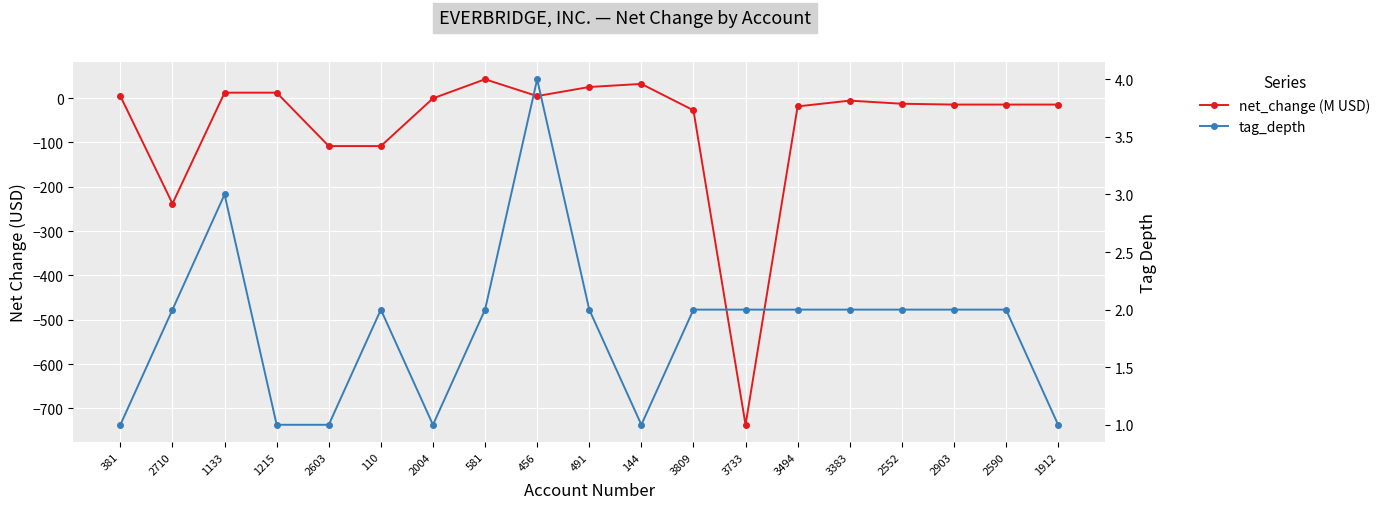

Which series ends up on top after the final intersection of net_change (M USD) and tag_depth?

tag_depth